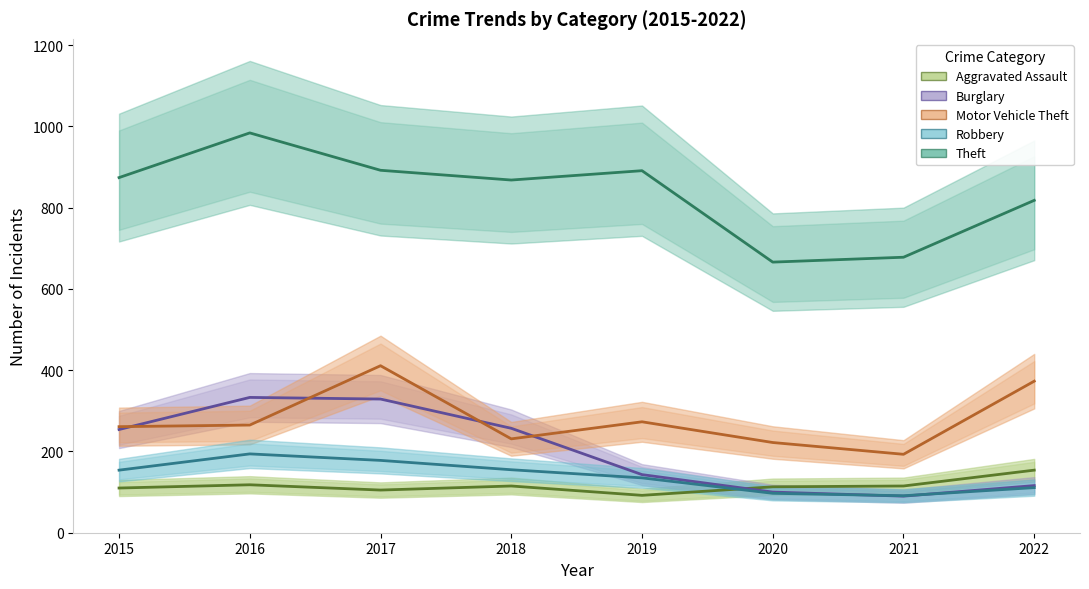

What is the total value across all series at 2016?

1894